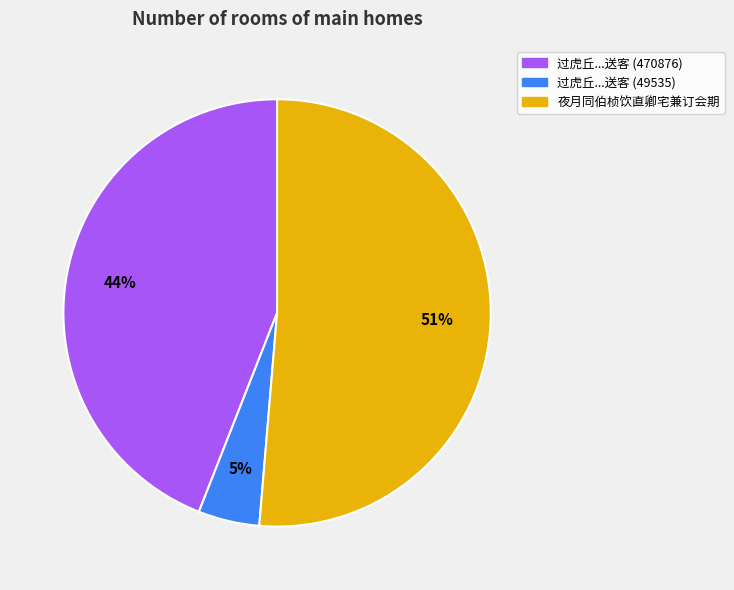

Approximately how many times larger is the value at 夜月同伯桢饮直卿宅兼订会期 compared to 过虎丘...送客 (470876)?

1.2